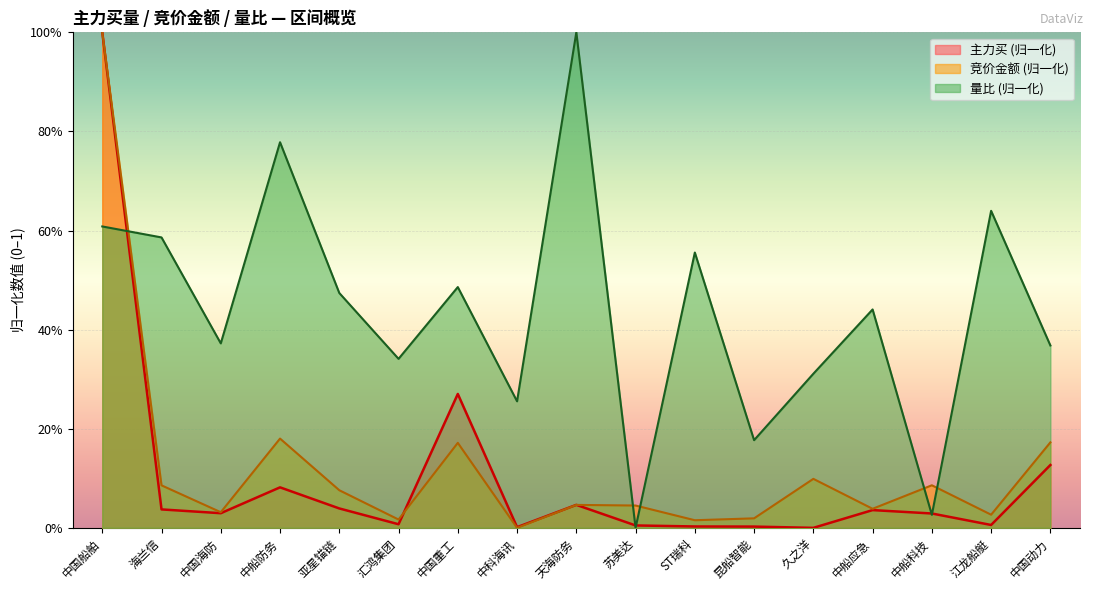

What is the label of the 17th point from the left?

中国动力